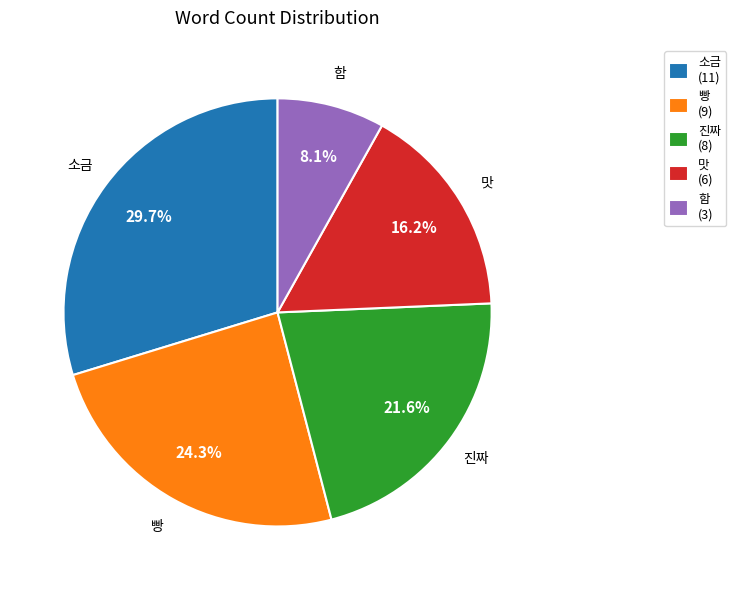

How many slices are in this pie chart?

5